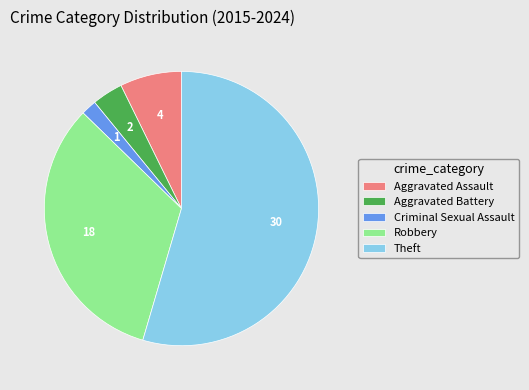

Which has a higher value, Aggravated Assault or Criminal Sexual Assault?

Aggravated Assault